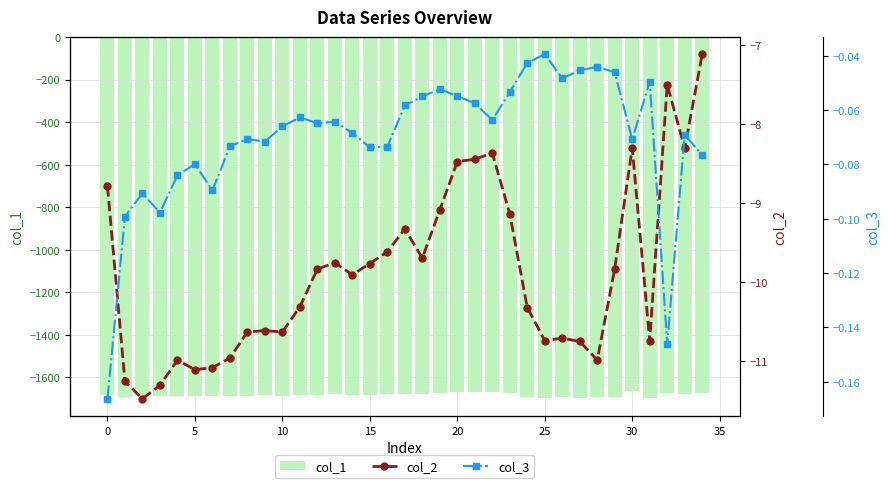

At which label does col_1 first exceed -1683?

12